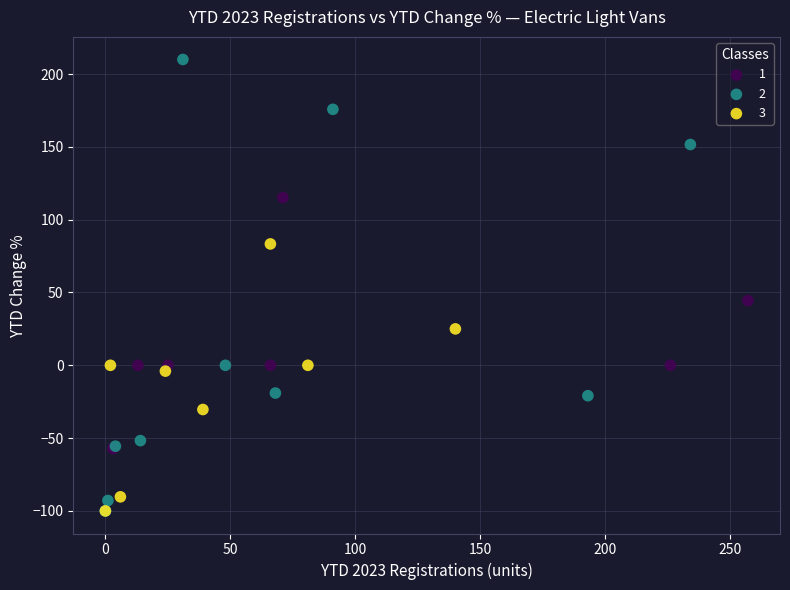

Which series contains the highest Y value?

2